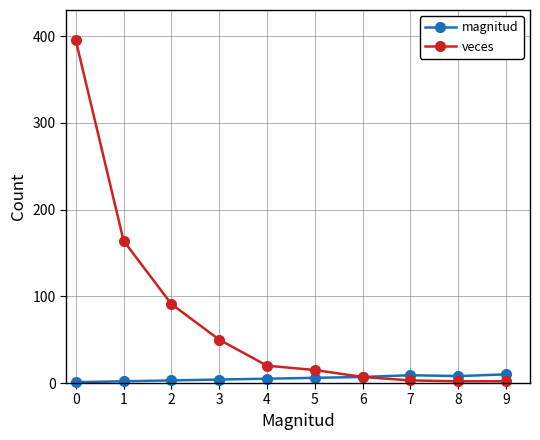

The value of veces at 0 is 594. True or false?

False